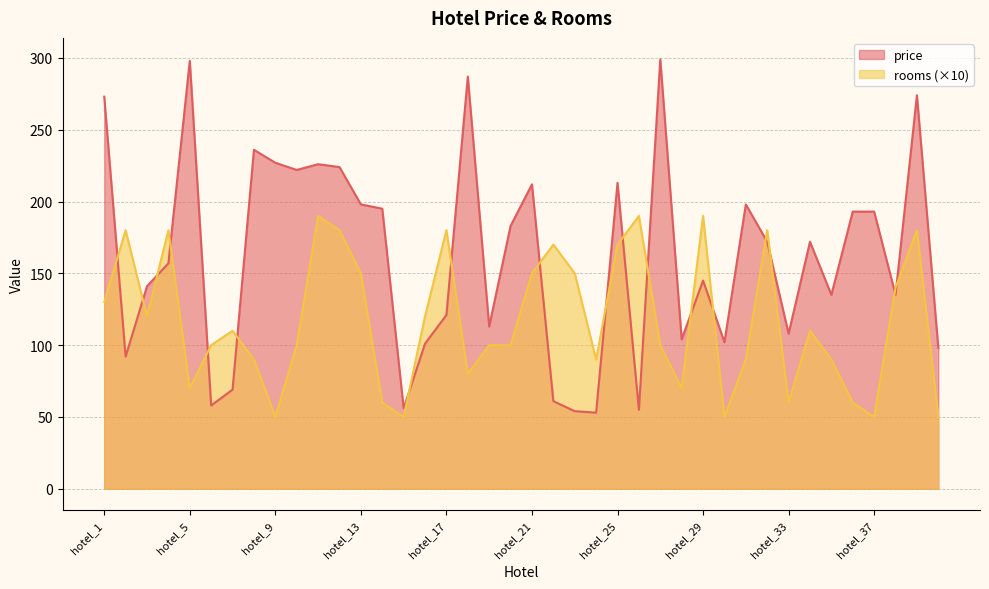

Reading left to right, list all the values displayed in this chart.

price: 273	92	141	157	298	58	69	236	227	222	226	224	198	195	56	101	121	287	113	183	212	61	54	53	213	55	299	104	145	102	198	172	108	172	135	193	193	135	274	98
rooms: 130	180	120	180	70	100	110	90	50	100	190	180	150	60	50	120	180	80	100	100	150	170	150	90	170	190	100	70	190	50	90	180	60	110	90	60	50	140	180	50